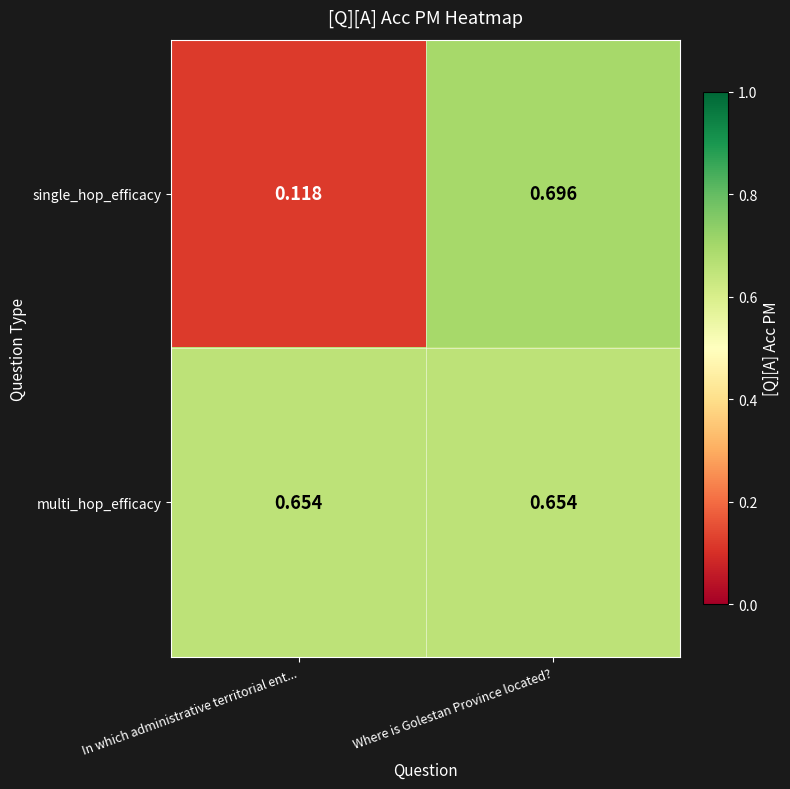

Which series has the widest spread of values?

single_hop_efficacy